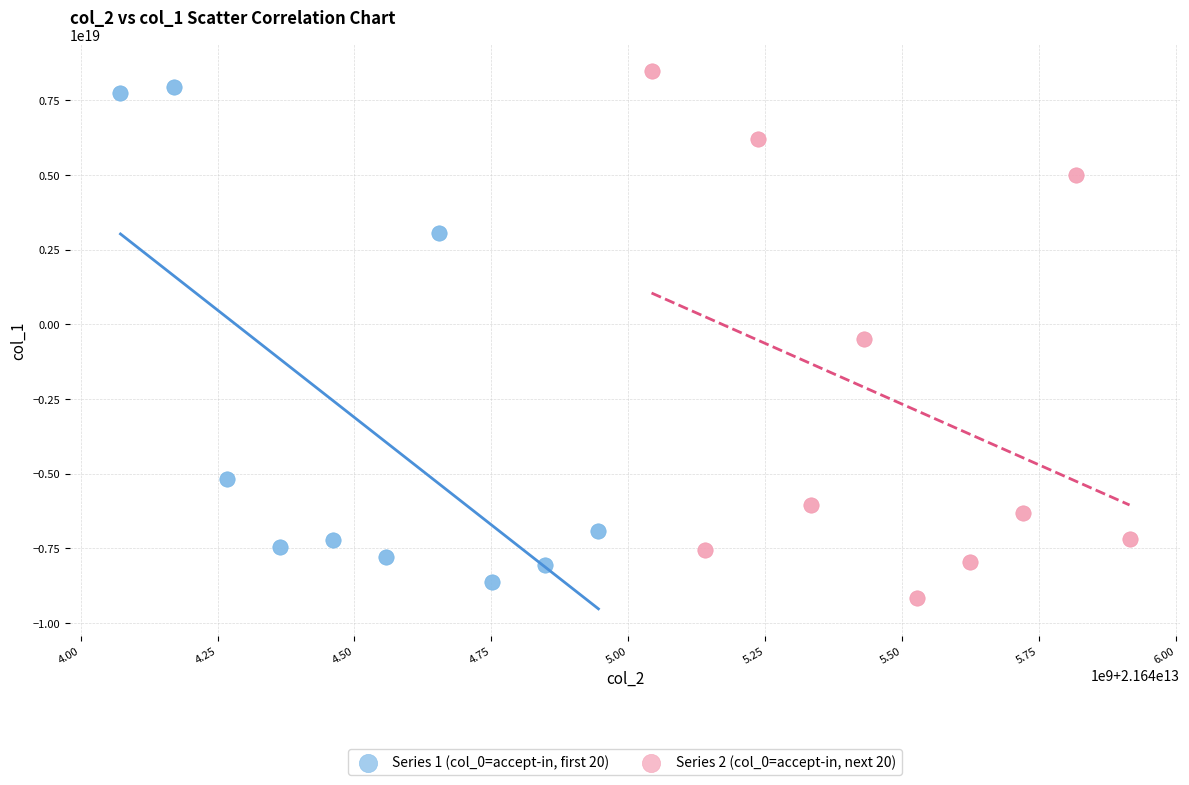

Which series contains the highest Y value?

Series 2 (col_0=accept-in, next 20)